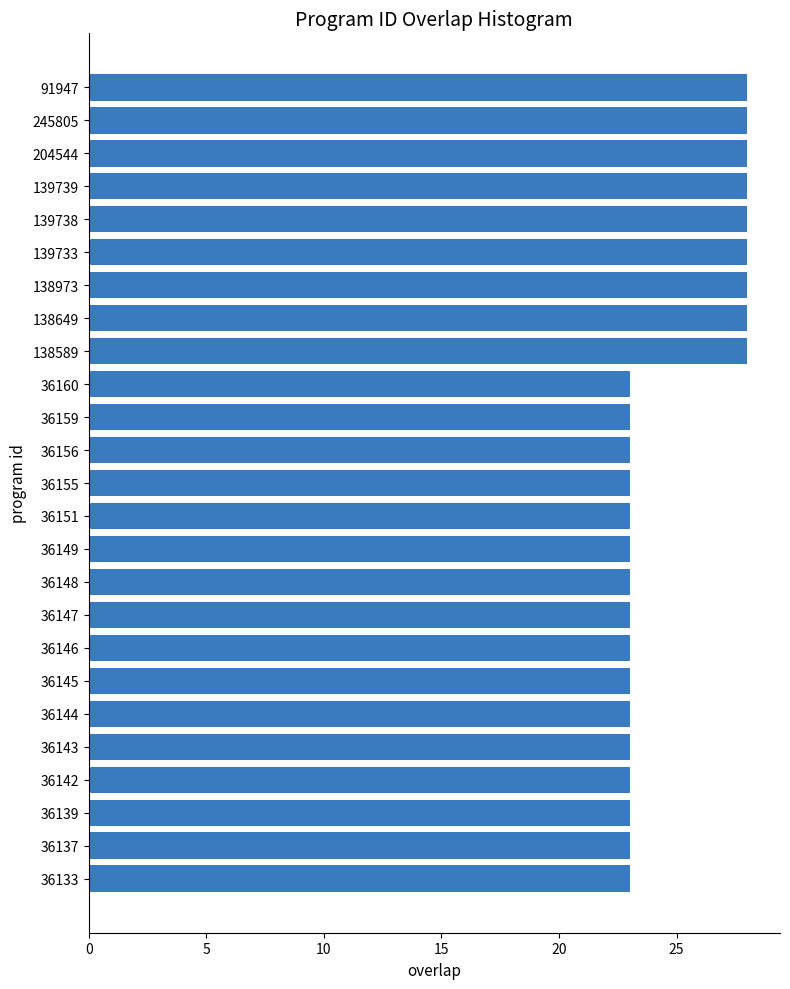

What is the sum of all values?

620